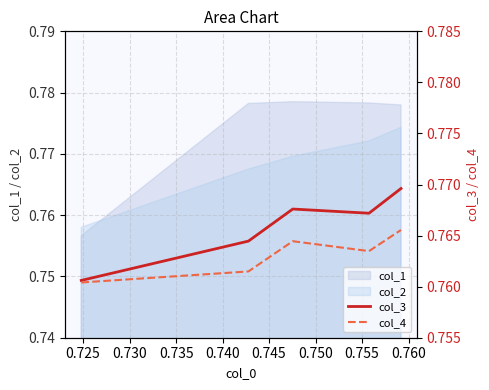

True or false: col_4 and col_3 intersect in this chart.

False